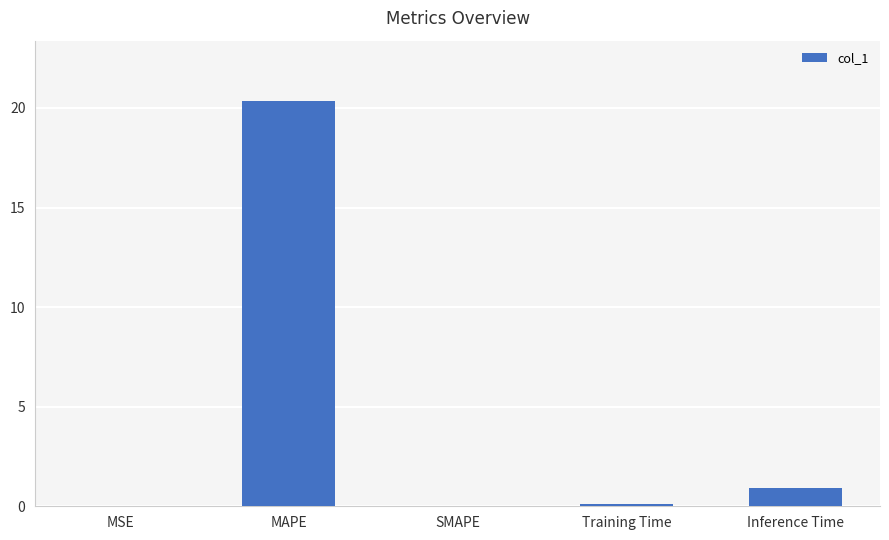

Where is the data nearest to the value 10?

Inference Time